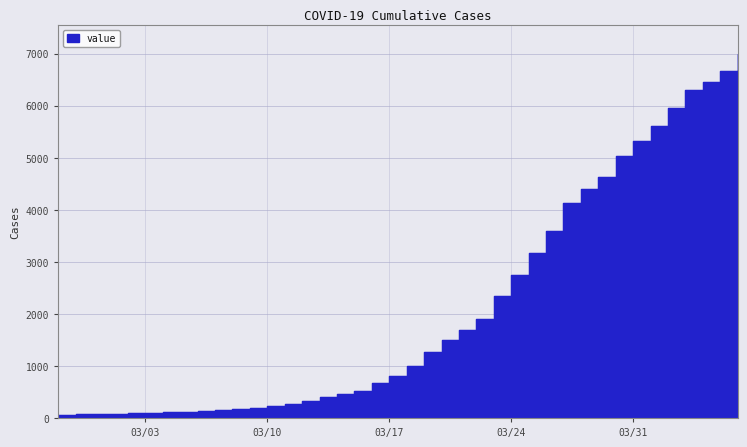

Which label corresponds to the largest value in the chart?

2020-04-06